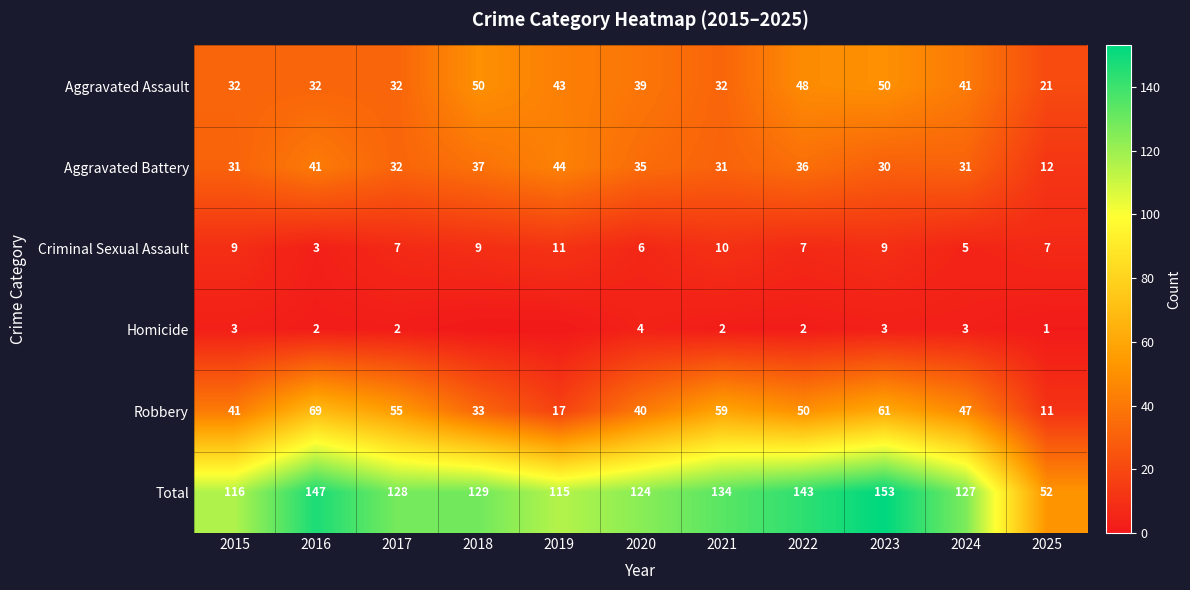

What value does the Criminal Sexual Assault series have at 2021?

10